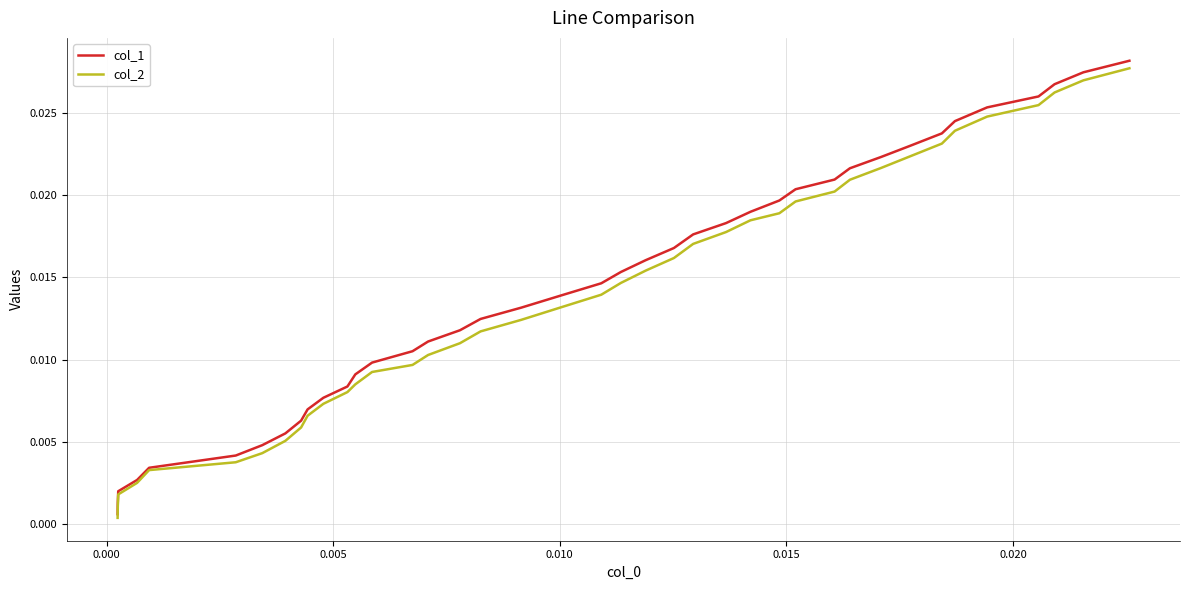

Which series has the largest range (max minus min)?

col_1